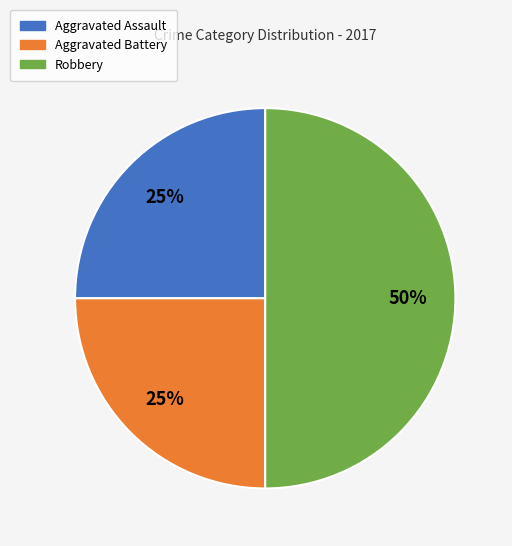

To the nearest percent, what is the average slice percentage?

33%